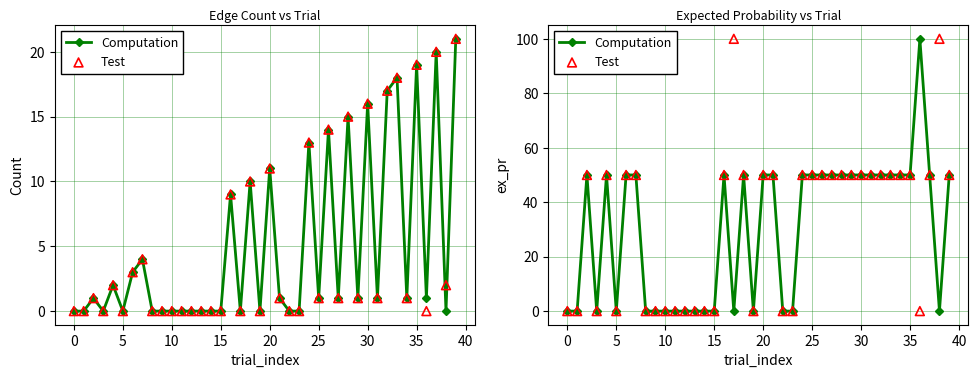

Which series contains the lowest Y value?

Computation